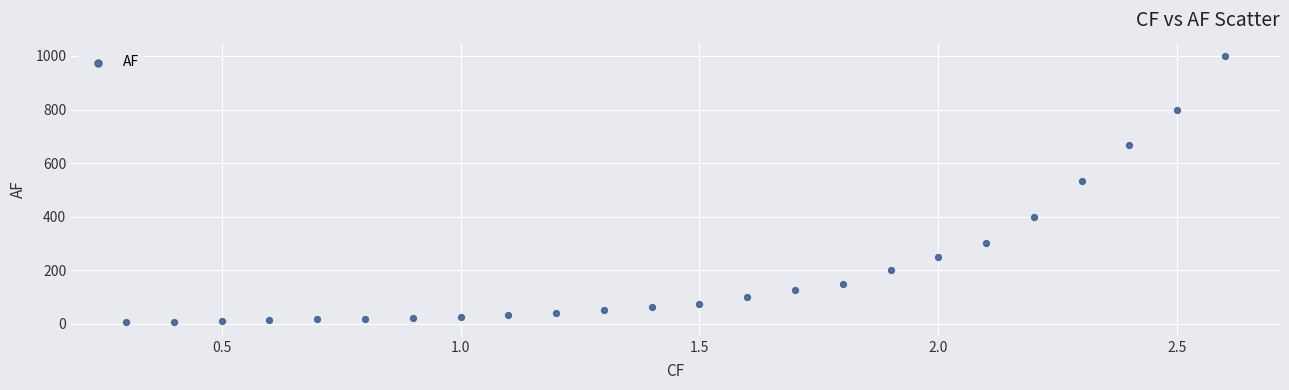

What is the range of Y values (max minus min)?

995.0